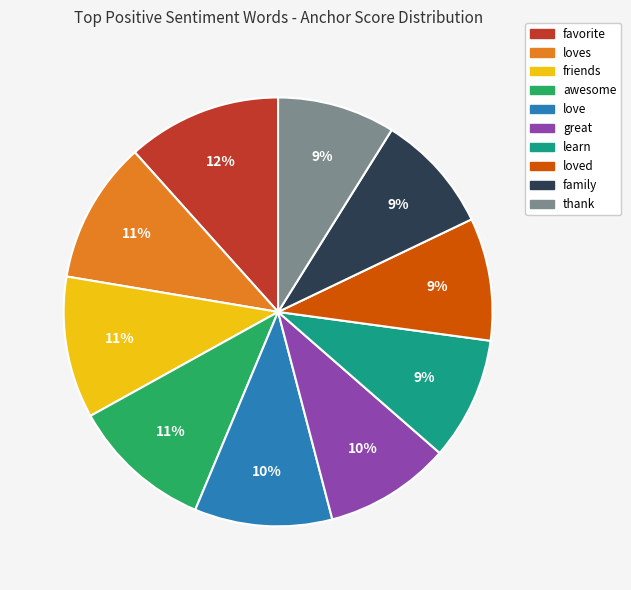

To the nearest percent, what is the difference between the largest and smallest slice percentages?

3%